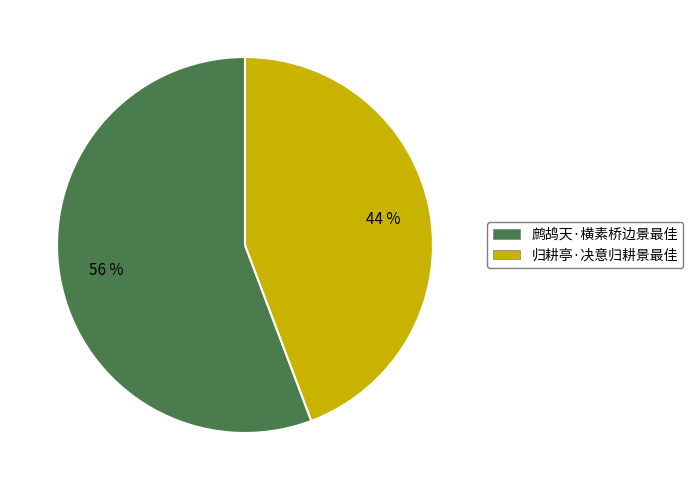

Which category has the smallest portion of the pie?

归耕亭·决意归耕景最佳